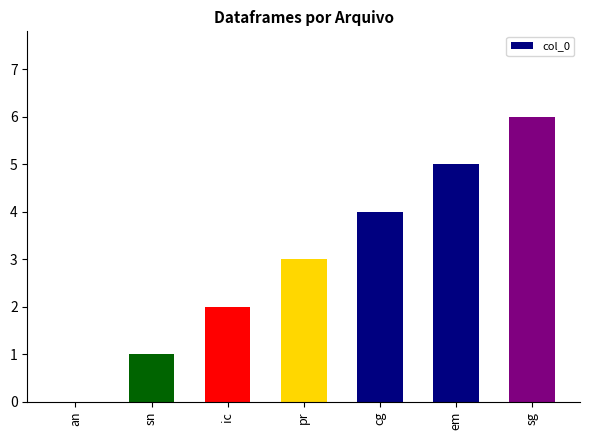

Reading left to right, transcribe all the data shown in this chart.

an=0	sn=1	ic=2	pr=3	cg=4	em=5	sg=6